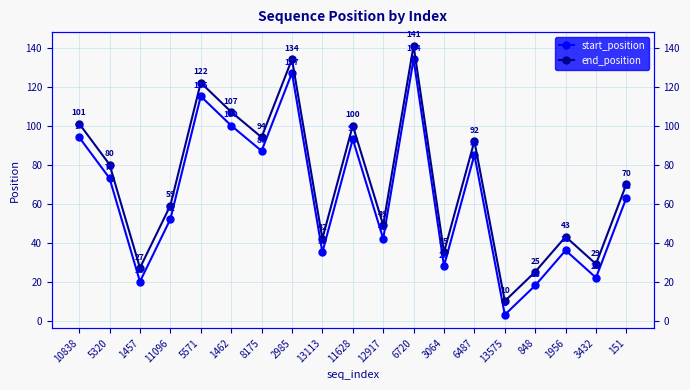

True or false: end_position and start_position intersect in this chart.

False